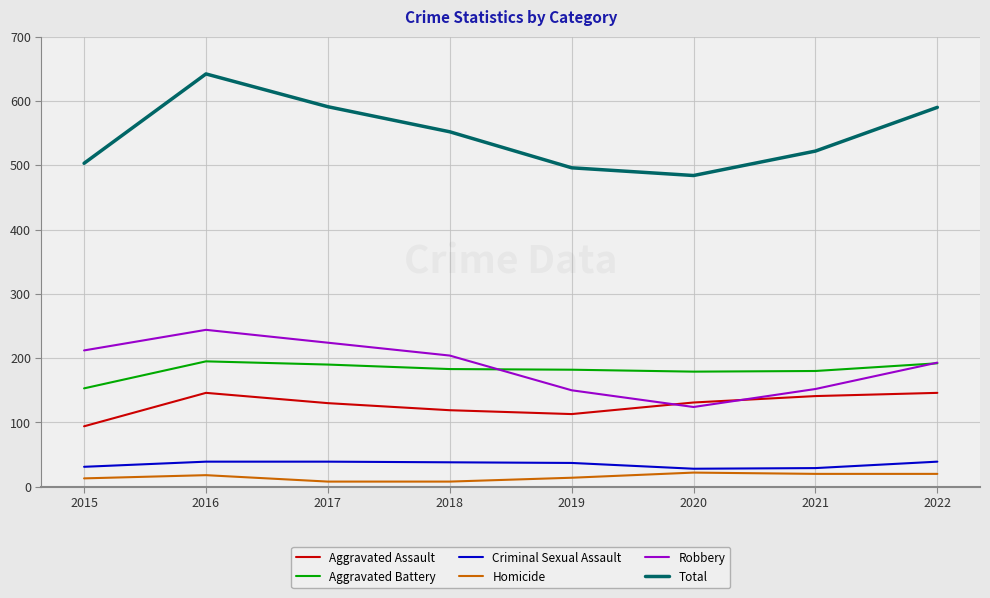

What are all the series names shown in the legend?

Aggravated Assault, Aggravated Battery, Criminal Sexual Assault, Homicide, Robbery, Total